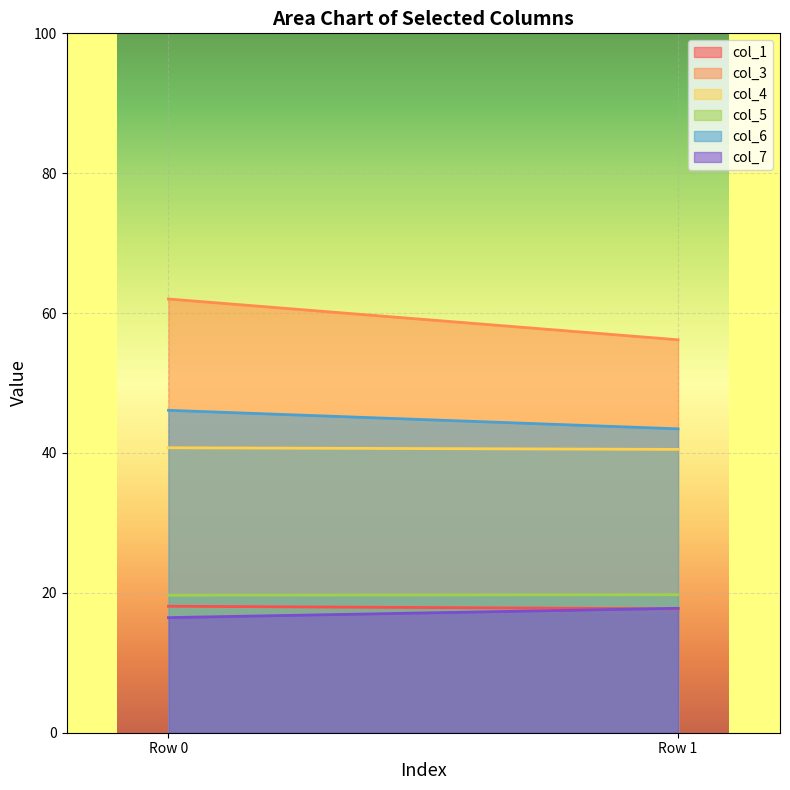

How many series are shown in this chart?

6